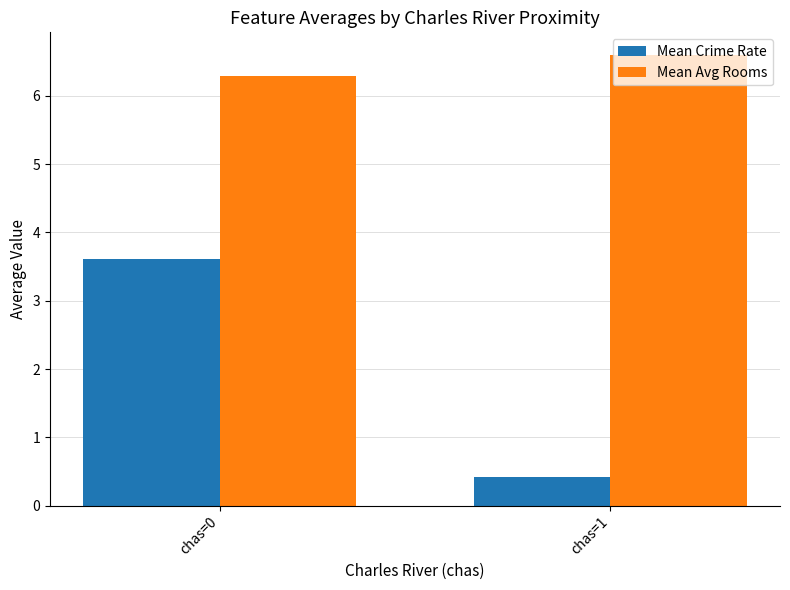

What is the minimum value shown in the chart?

0.4